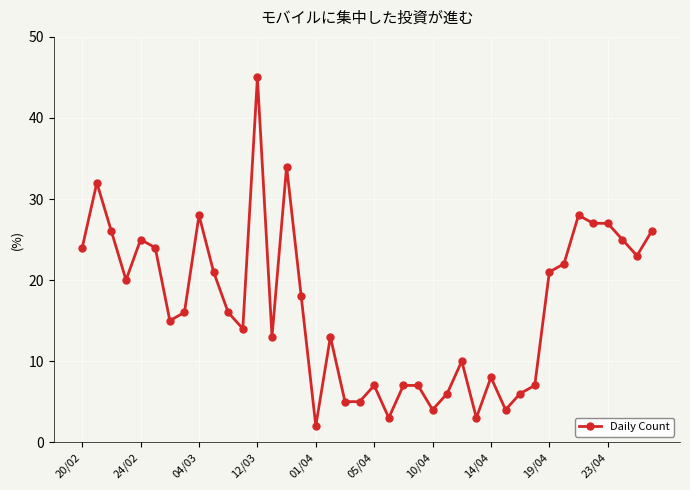

What is the sum of all values?

667